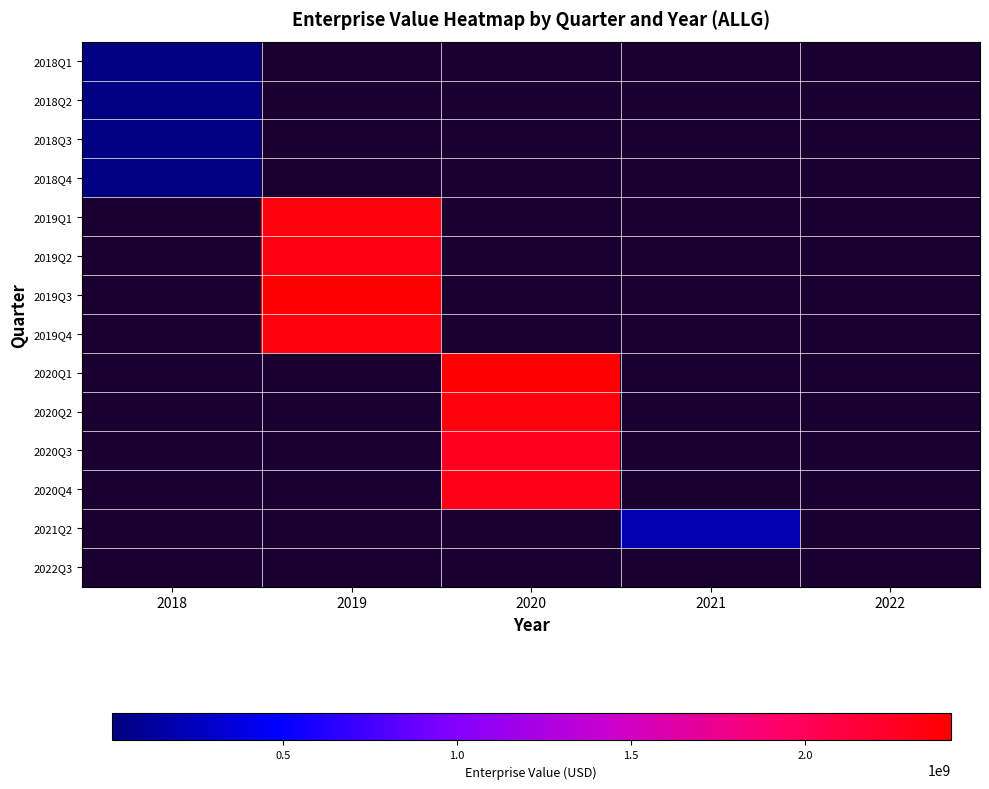

How many positive values does the 2018Q3 series have?

1